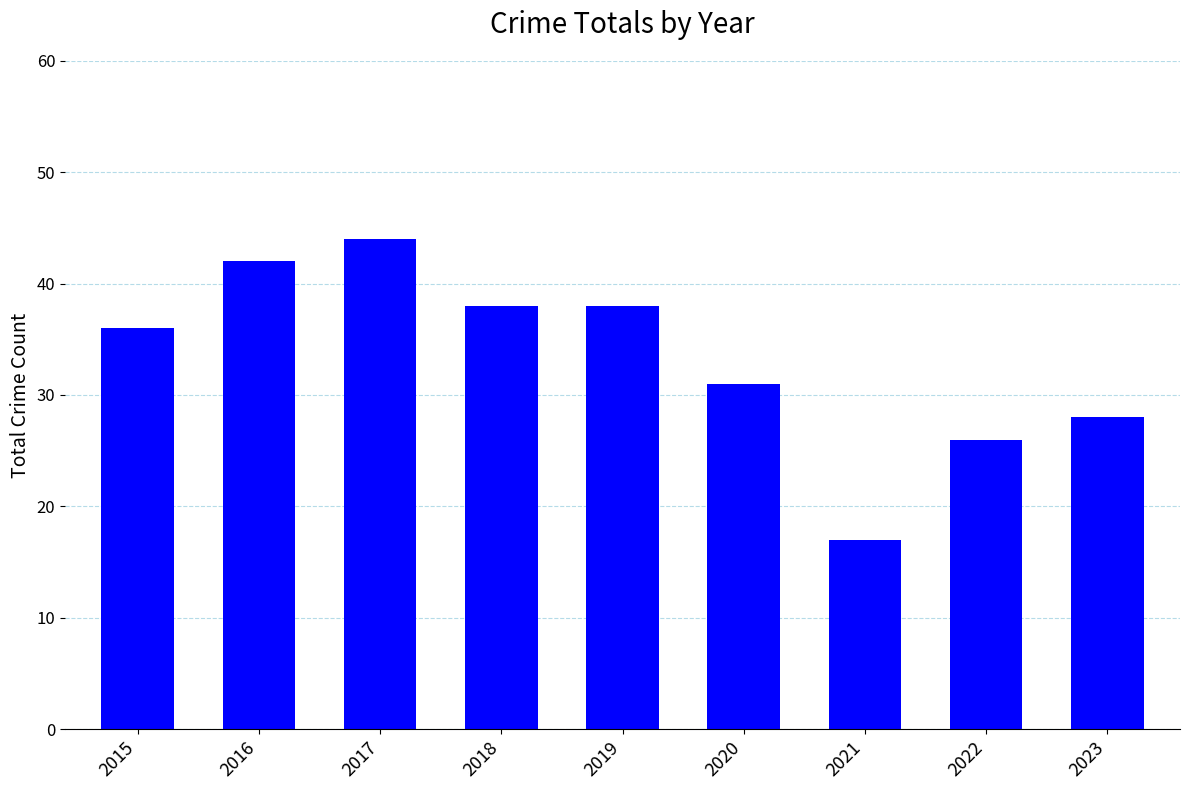

What is the ratio of the value at 2018 to the value at 2019?

1.0